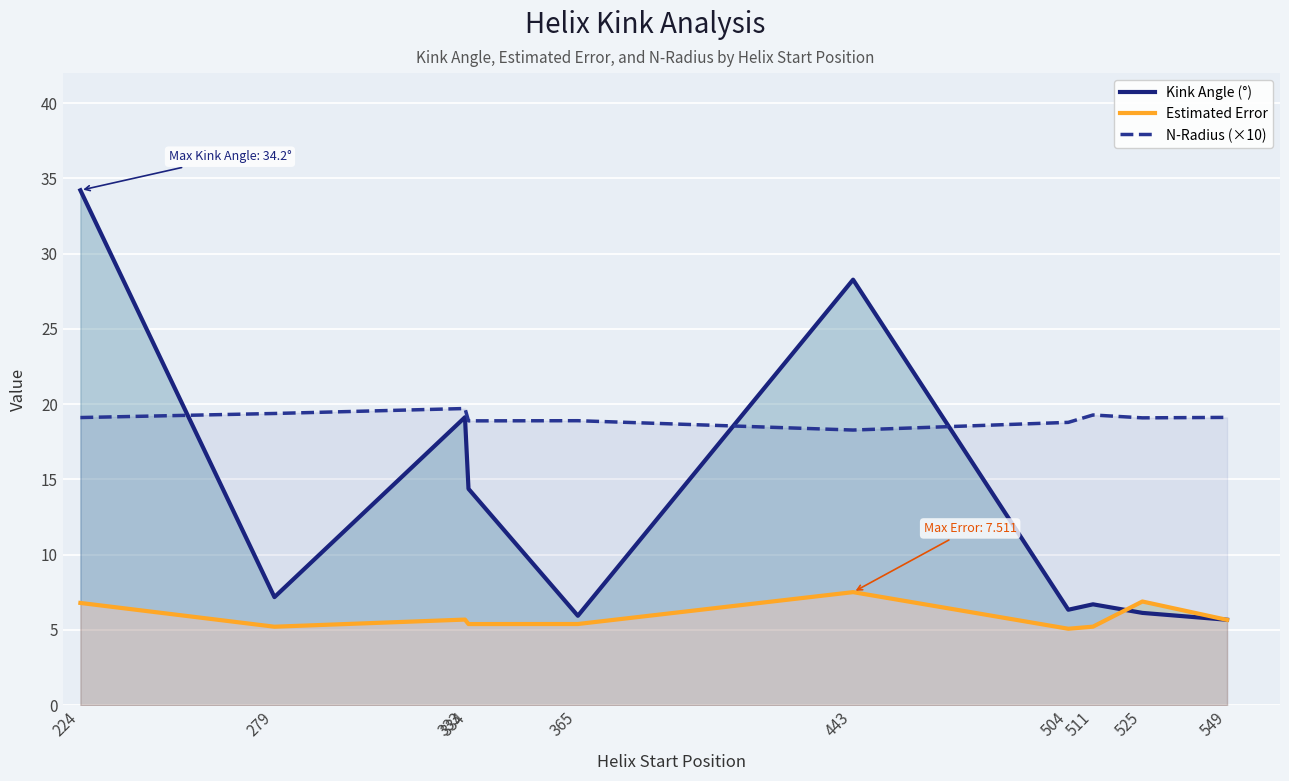

What is the average value of the N-Radius (×10) series?

19.1